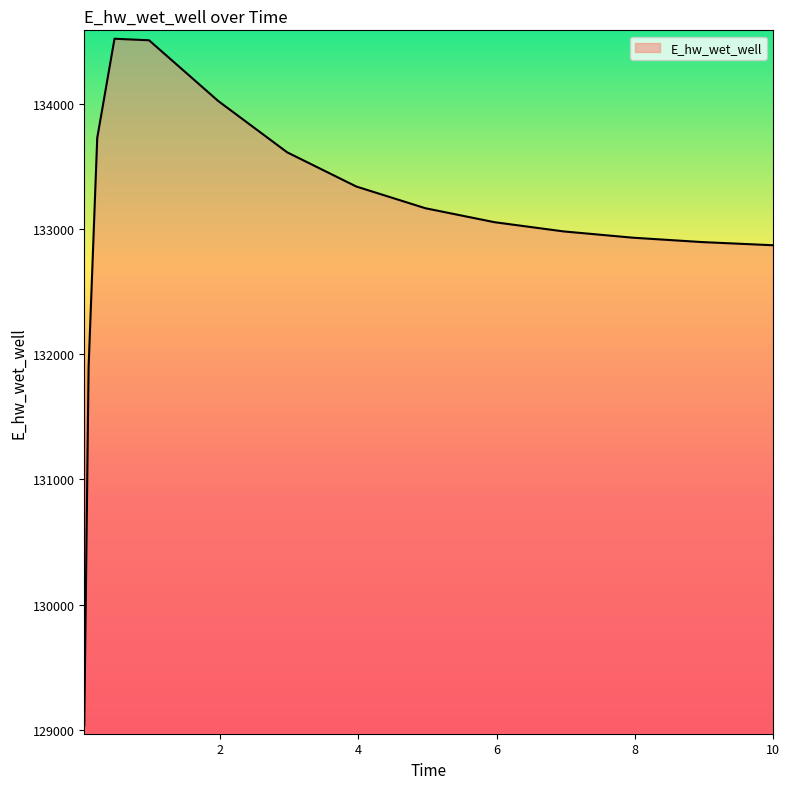

What is the smallest value displayed?

129031.5